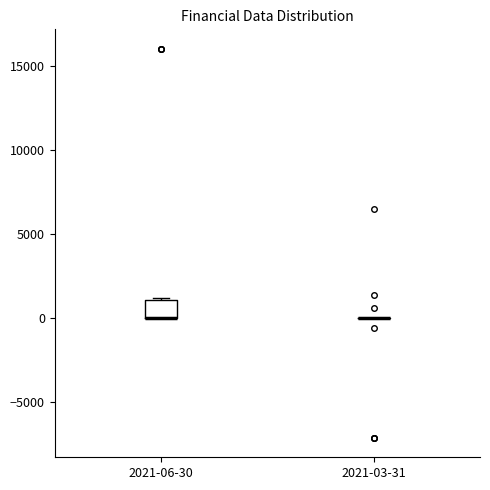

Where is the lower edge of the box for 2021-06-30 on the y-axis? The values are not printed on the chart, so give them approximately, as read against the axis.

0